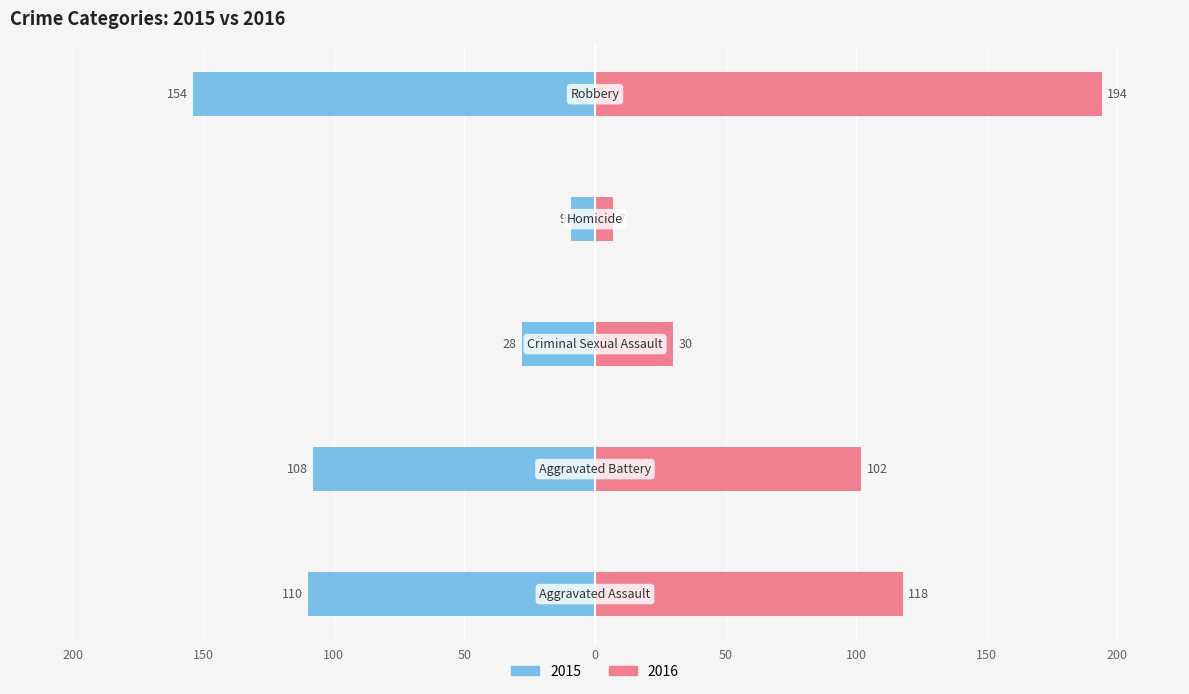

Which series has the largest total across all categories?

2016